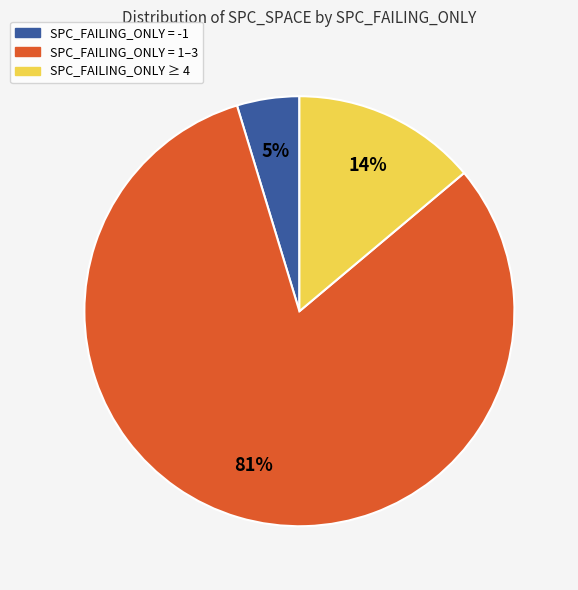

To the nearest percent, what is the average slice percentage?

33%